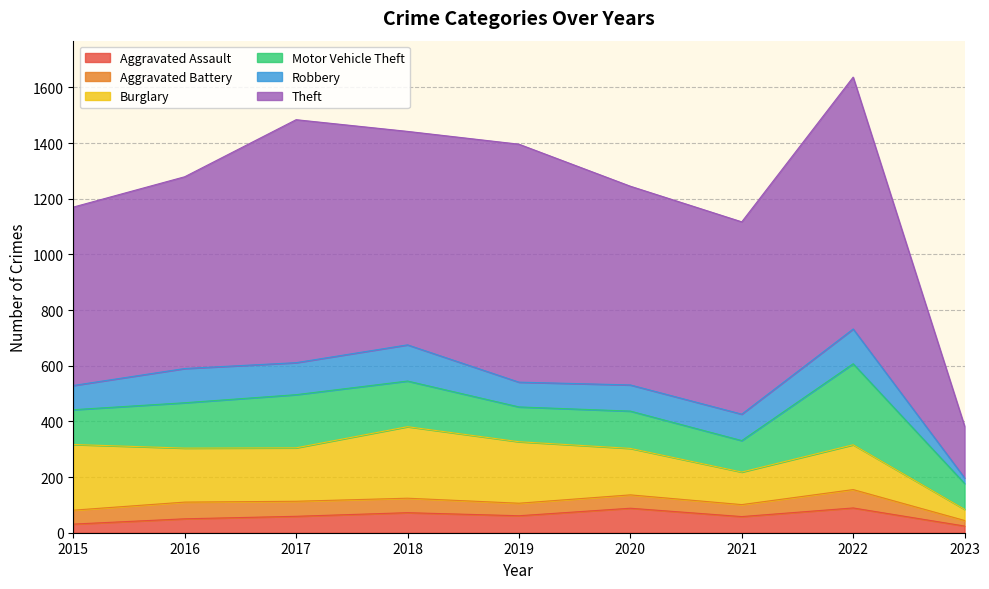

Where is the first local maximum for Aggravated Battery?

2016